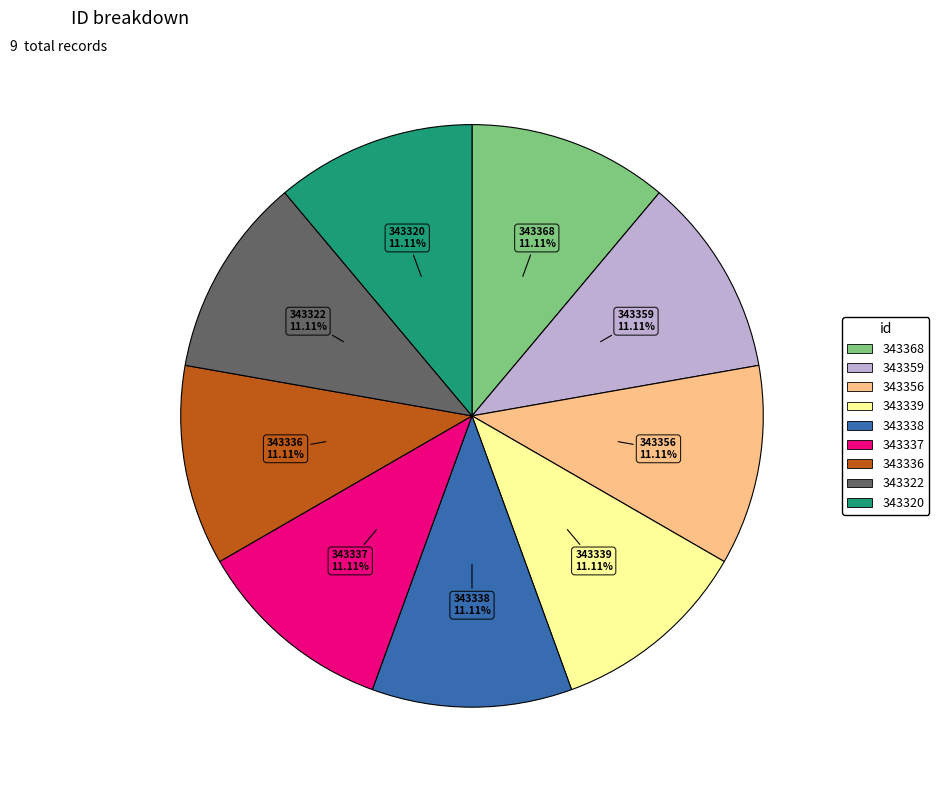

To the nearest percent, what percentage of the pie is 343356?

11%